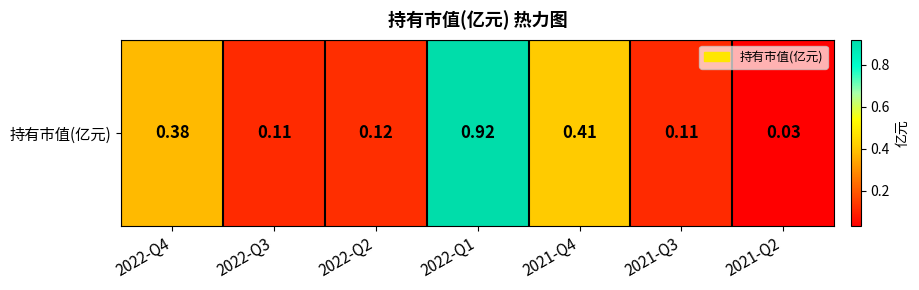

Reading left to right, extract all data points from this chart.

2022-Q4=0.4	2022-Q3=0.1	2022-Q2=0.1	2022-Q1=0.9	2021-Q4=0.4	2021-Q3=0.1	2021-Q2=0.0